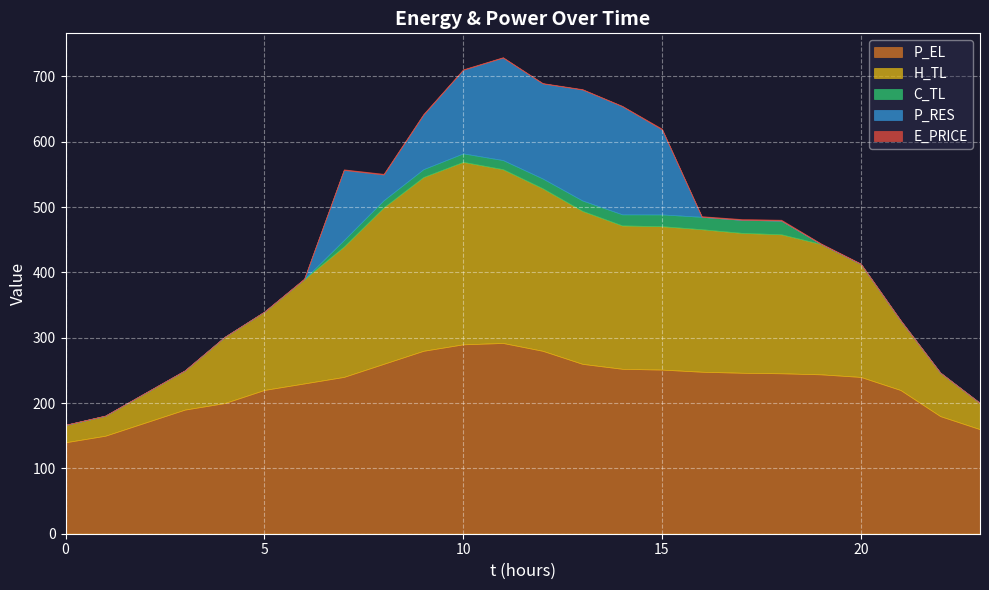

How many lines are shown in the chart?

5